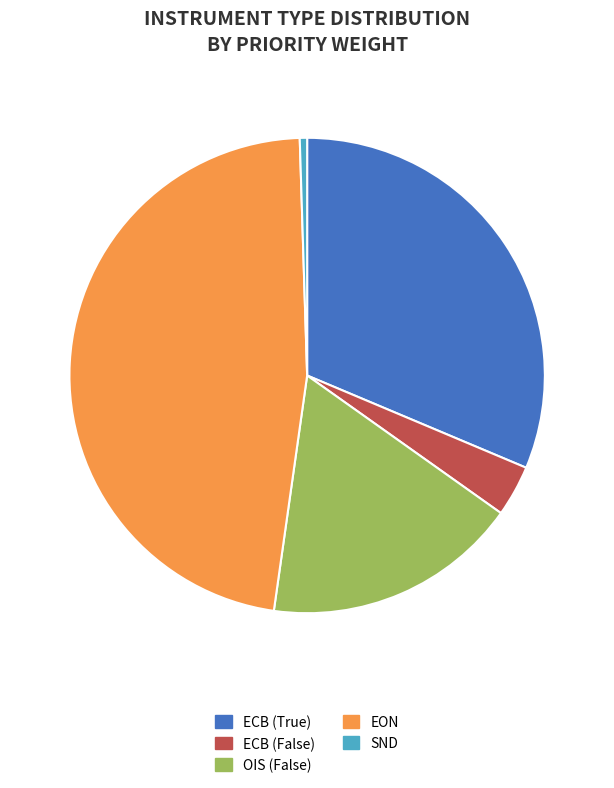

Rank the categories by value from highest to lowest.

EON, ECB (True), OIS (False), ECB (False), SND